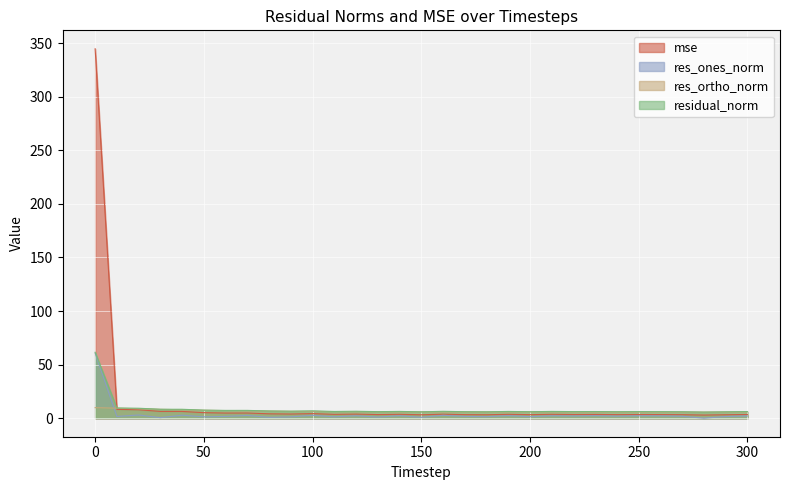

Rank the categories by mse value from highest to lowest.

0, 10, 20, 30, 40, 50, 70, 60, 100, 80, 90, 120, 160, 210, 140, 190, 110, 230, 300, 220, 250, 130, 260, 170, 240, 200, 270, 180, 290, 150, 280